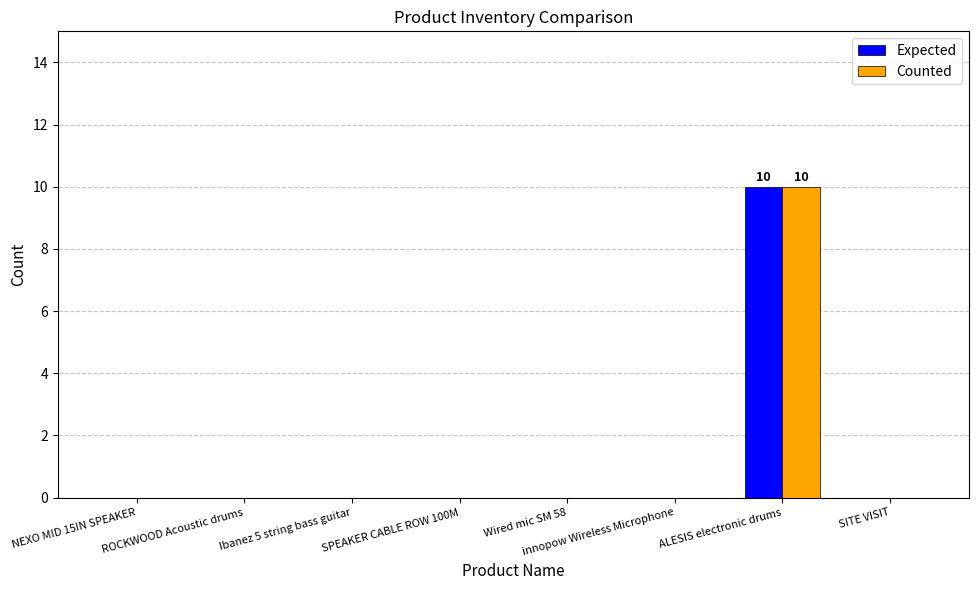

Count the Expected values in the range 0 to 1.

7